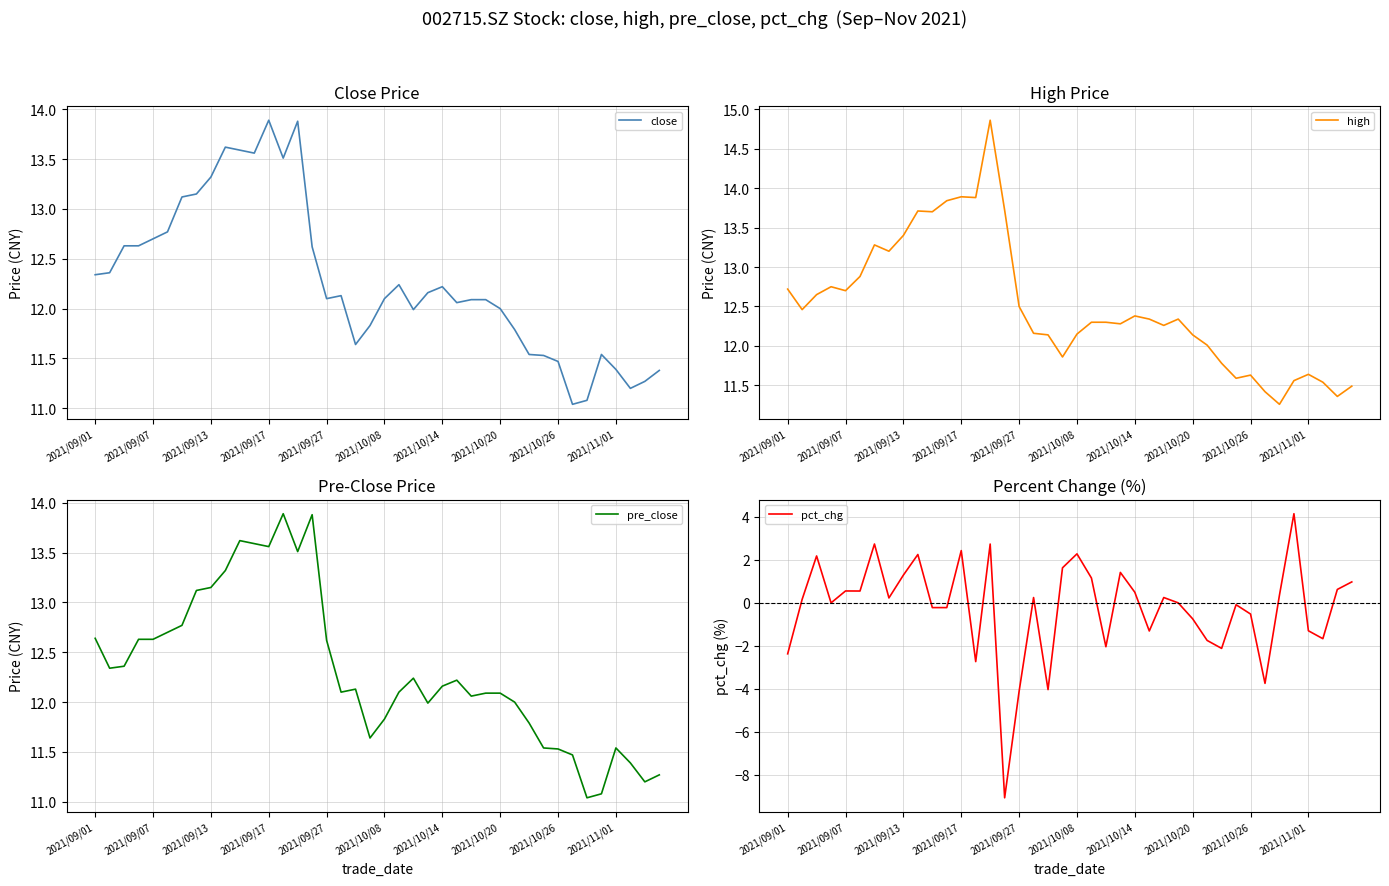

What is the highest value of the close series?

13.9